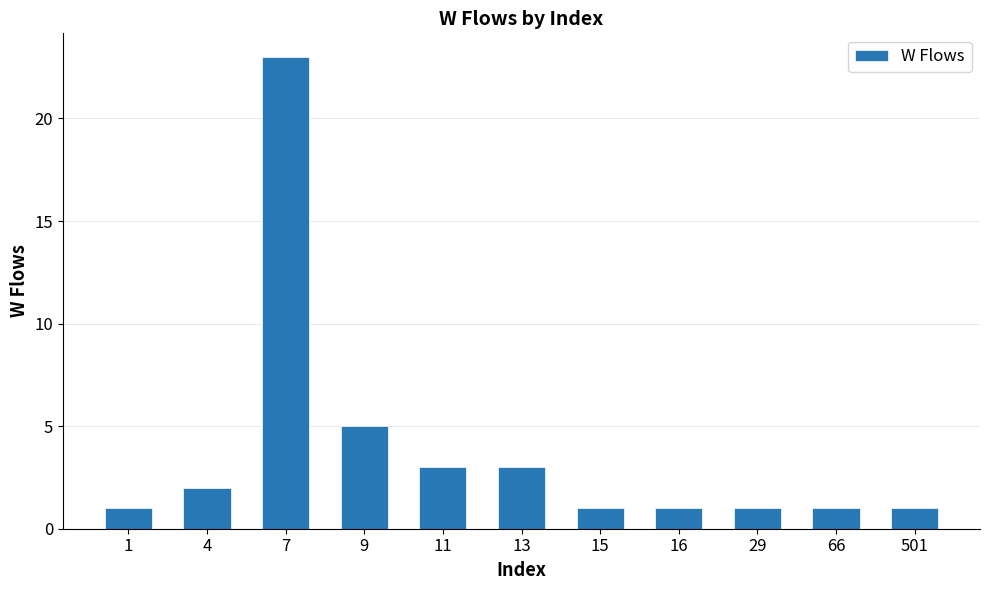

What is the smallest value displayed?

1